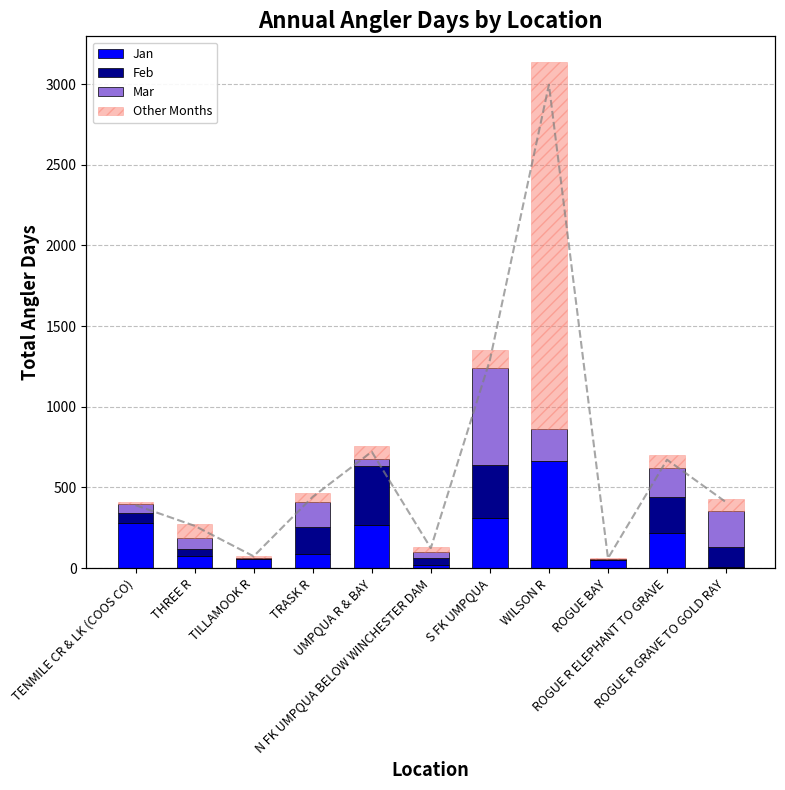

What is the label of the 6th bar from the right?

N FK UMPQUA BELOW WINCHESTER DAM